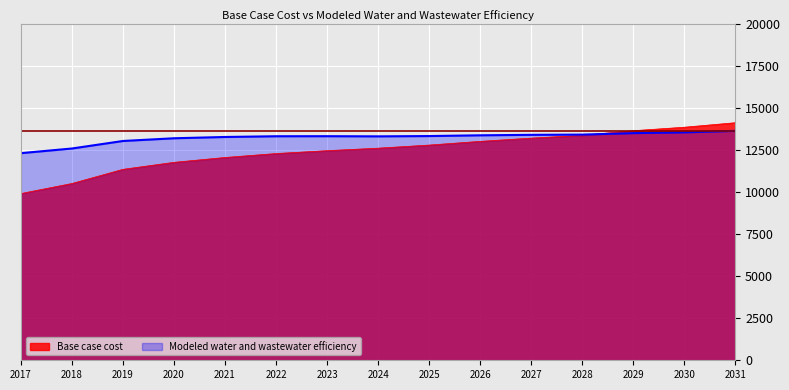

Which category has the highest value in the Base case cost series?

2031